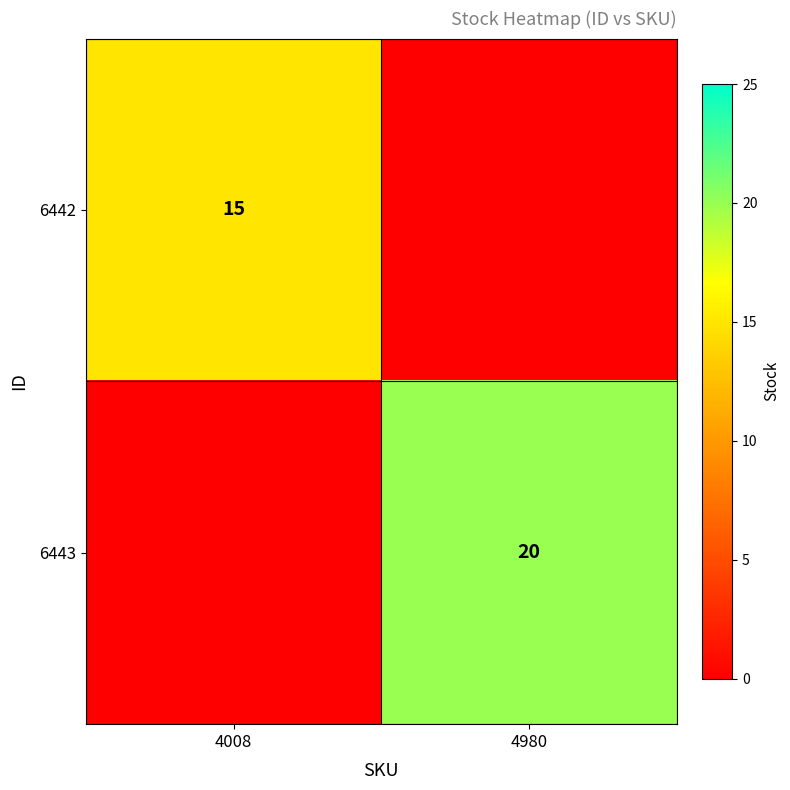

True or false: 6442 has a value of 15 at 4008.

True